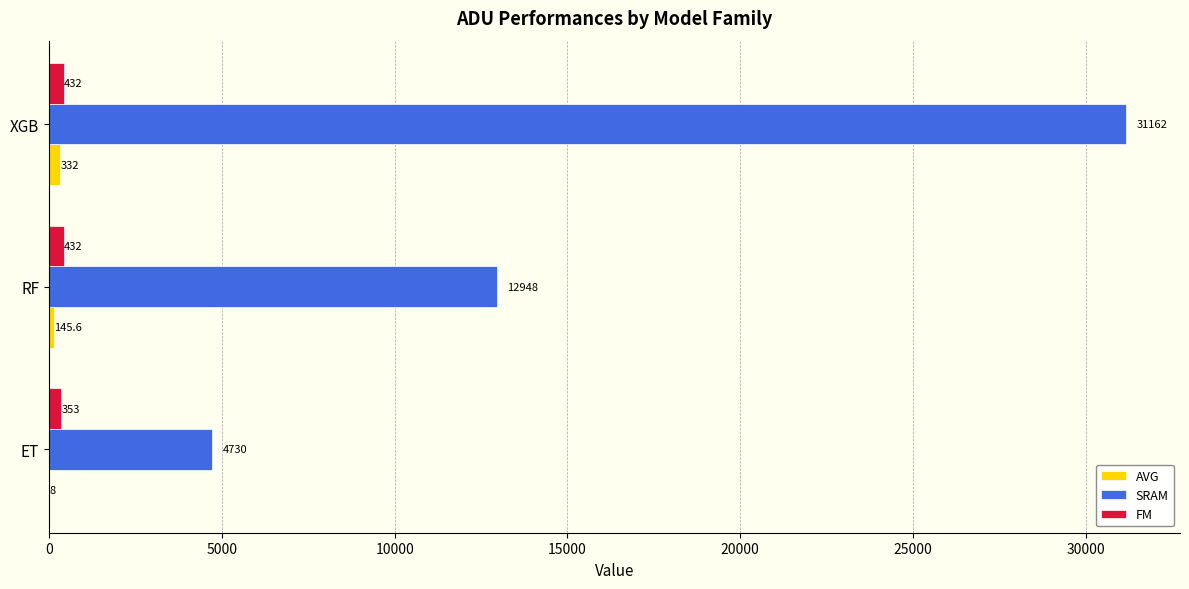

At which label is AVG closest to 170?

RF